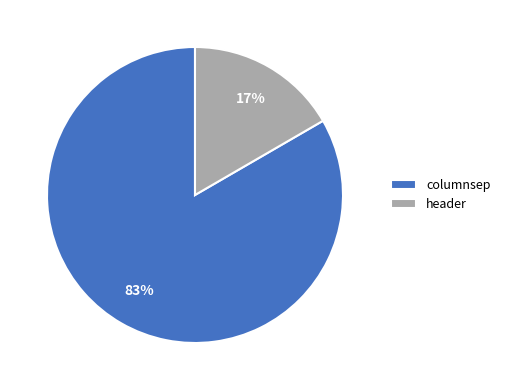

Combined, do columnsep and header account for over 50%?

Yes